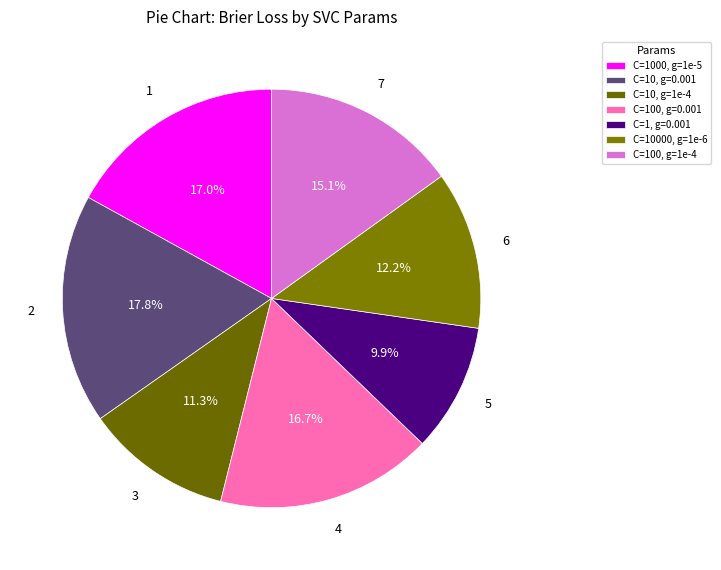

To the nearest percent, what is the average slice percentage?

14%